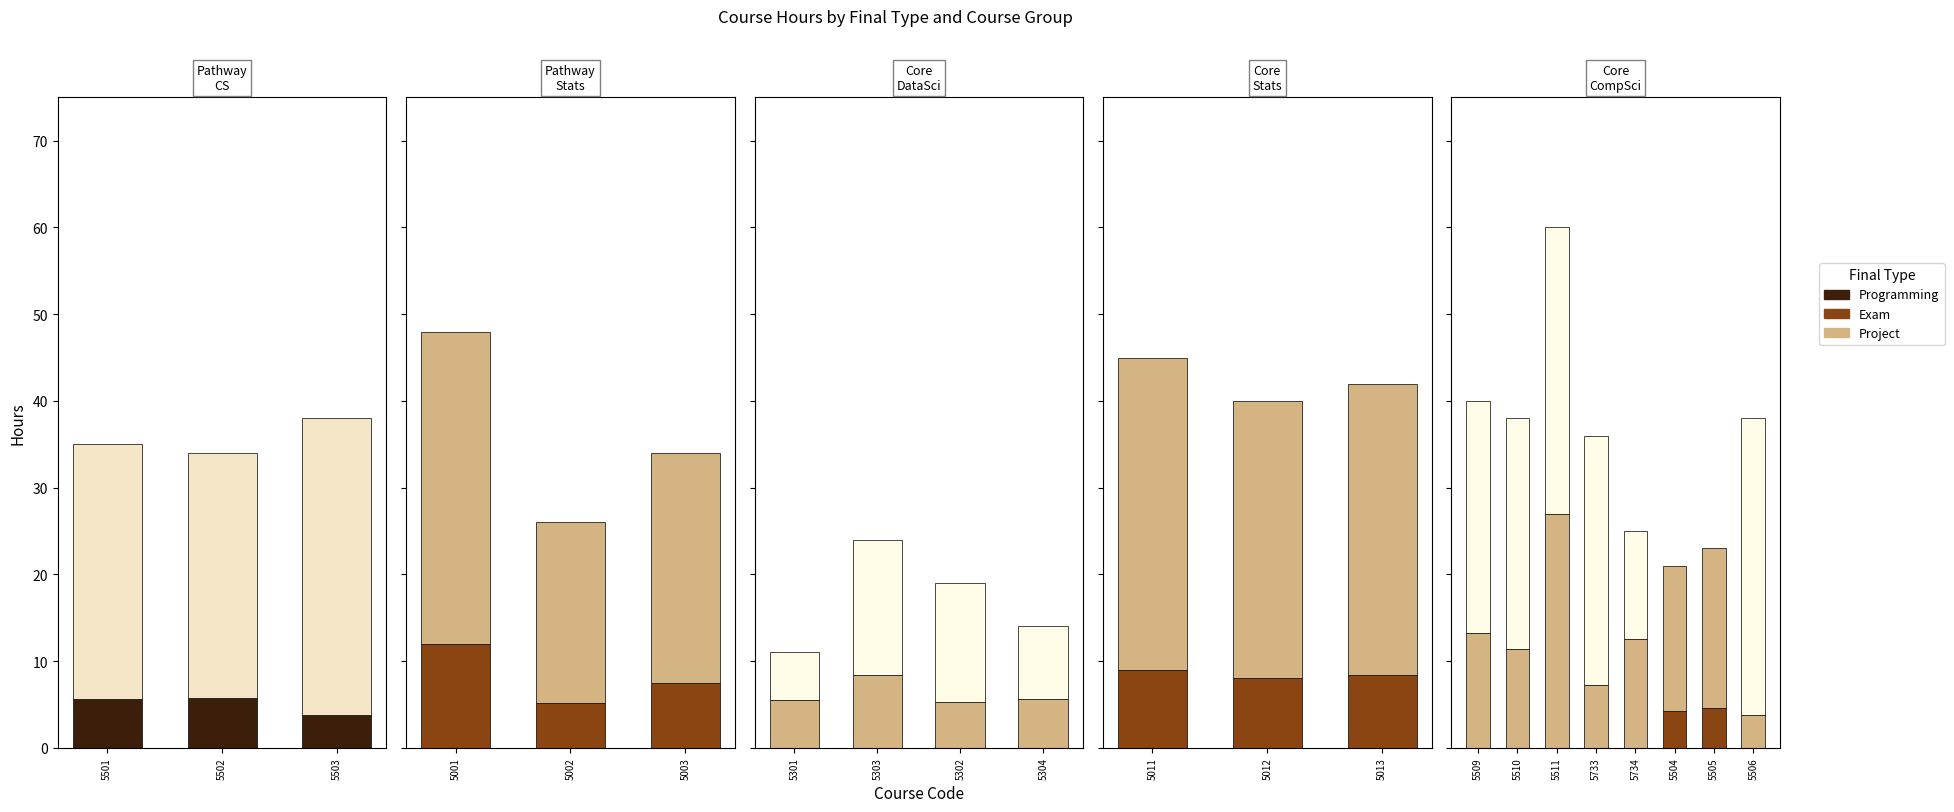

Does the chart contain any negative values?

No